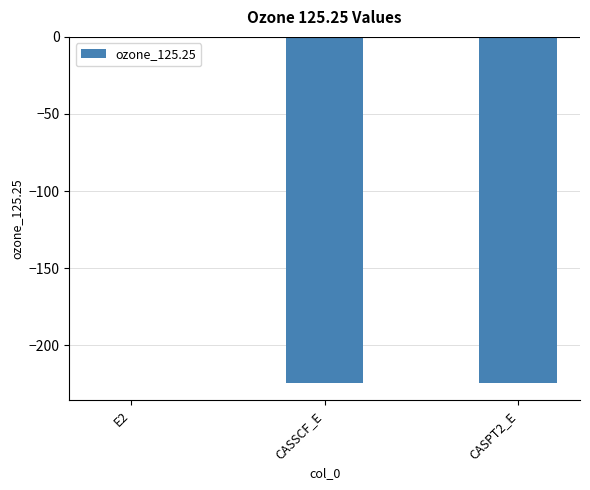

How many data points are above -224?

1